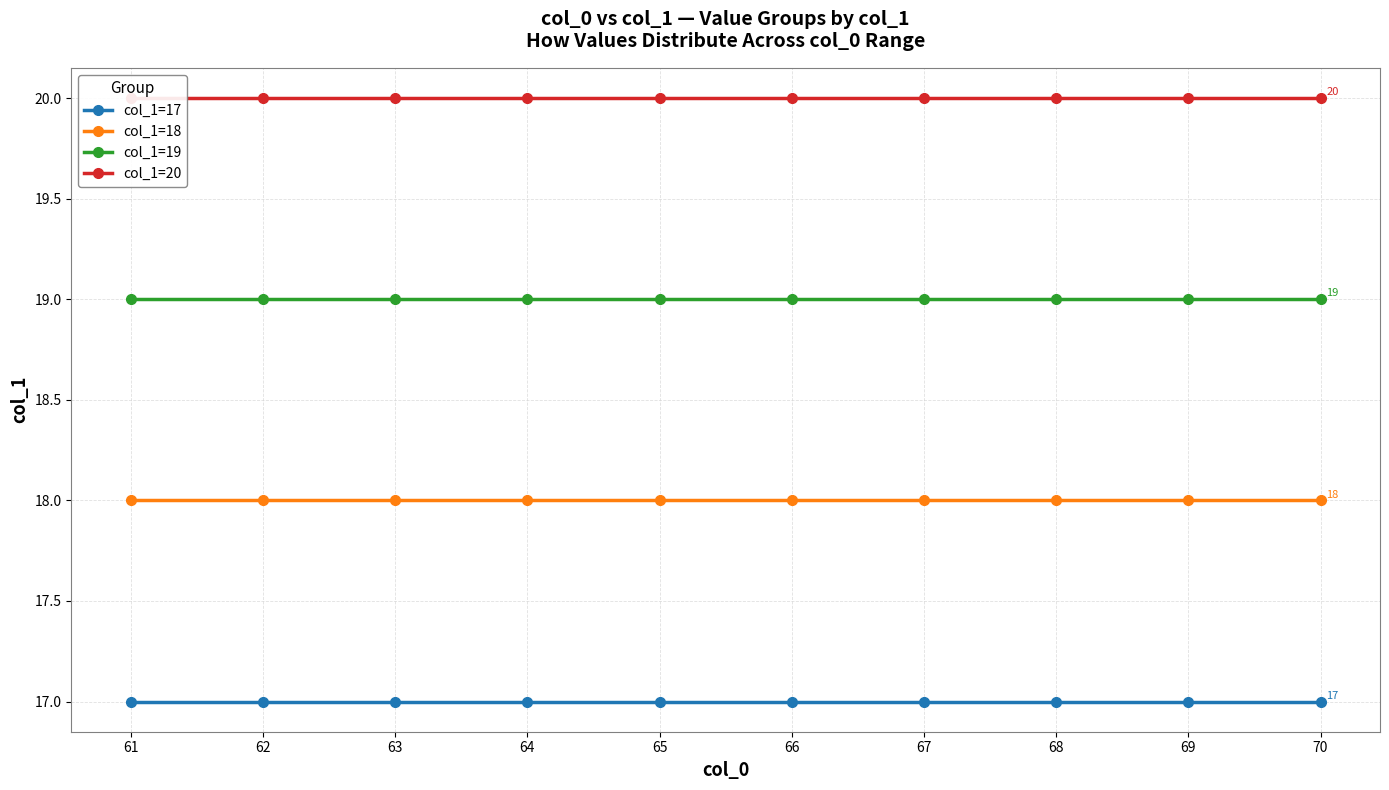

What is the sum of all col_1=20 values?

200